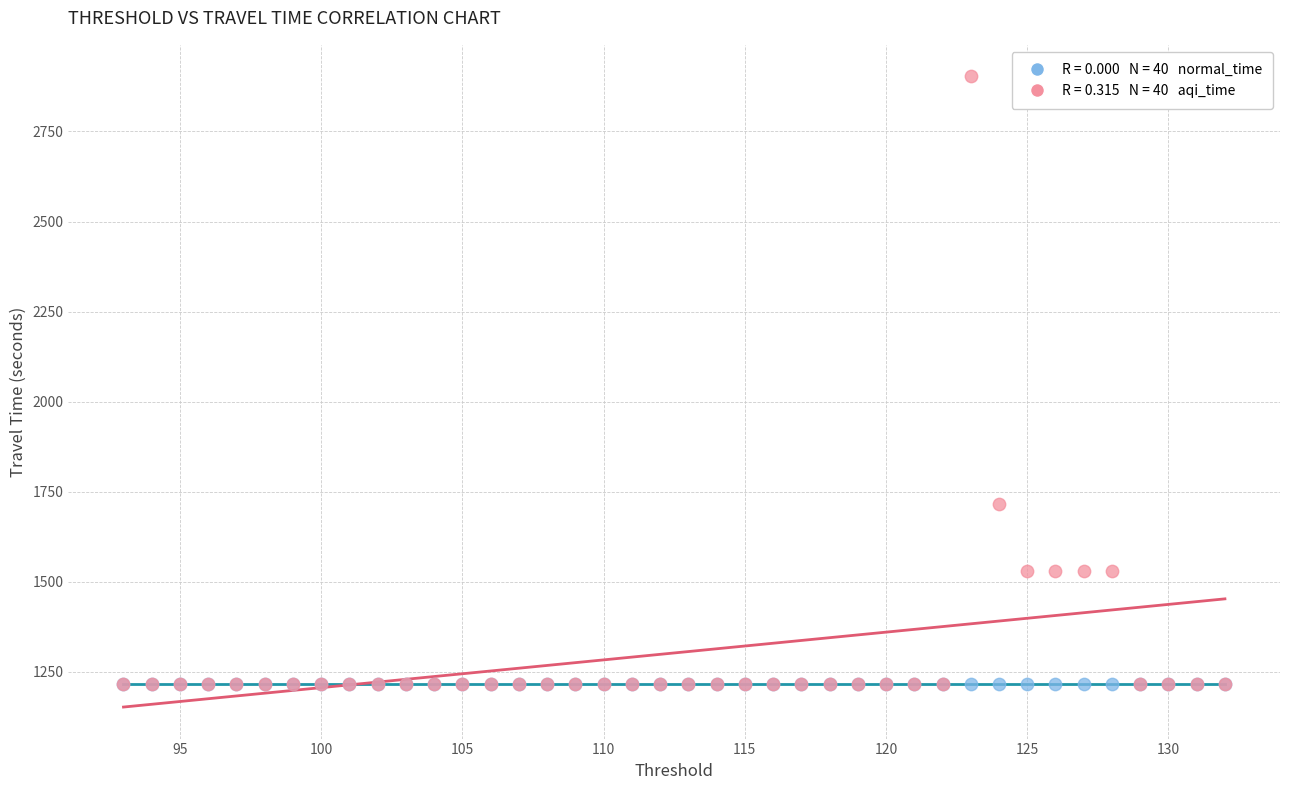

Across all series, what Y value is closest to 2059?

1714.8